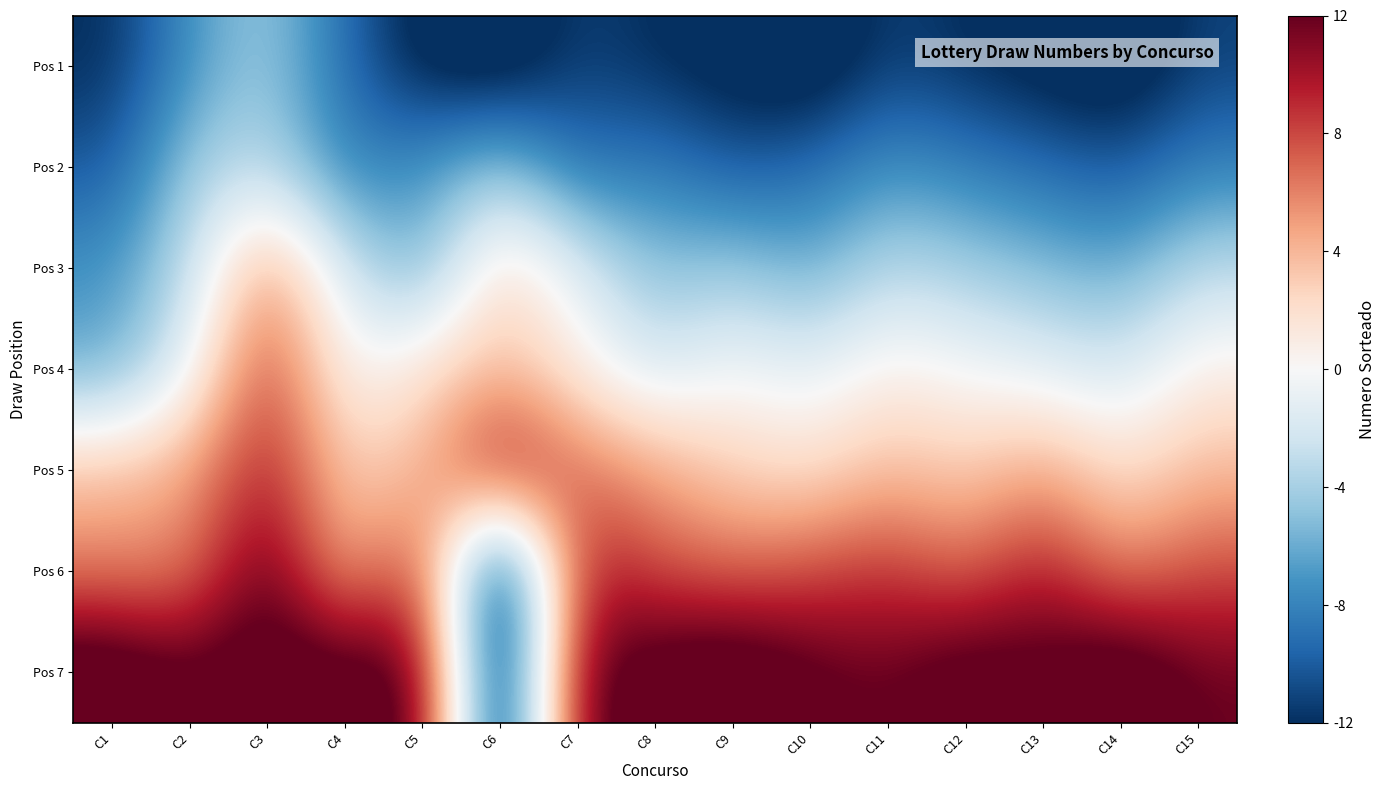

Rank the series by their maximum value, from lowest to highest.

Pos 1, Pos 2, Pos 3, Pos 4, Pos 5, Pos 6, Pos 7